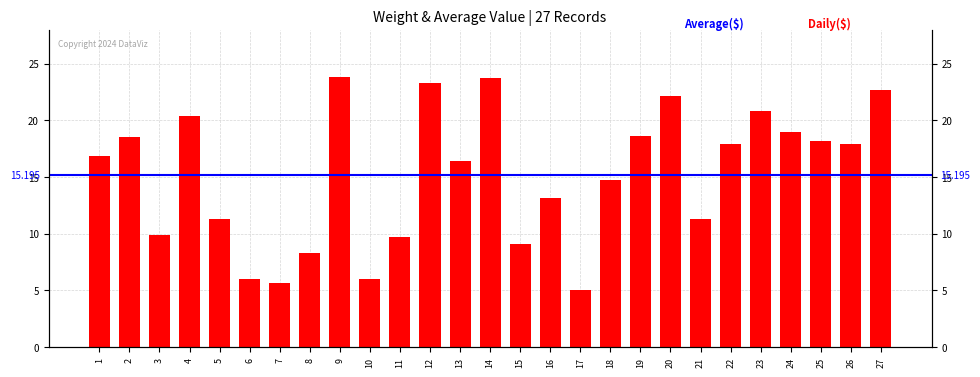

What is the change in value from 14 to 22?

-5.9